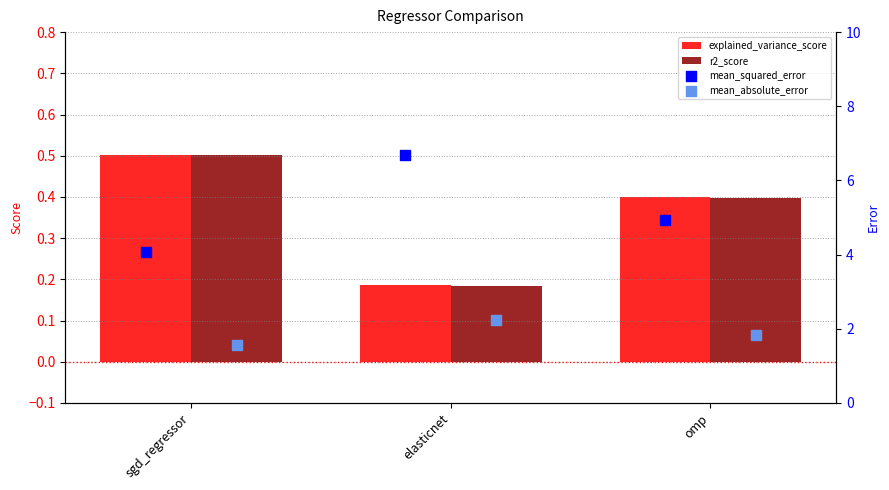

Which series contains the lowest Y value?

r2_score